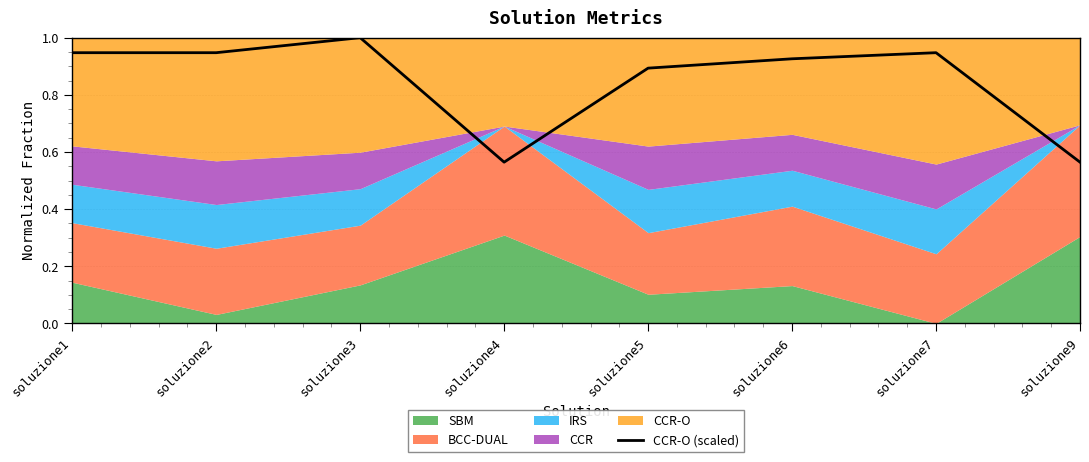

Is it true that the value at soluzione5 is 0.5?

False